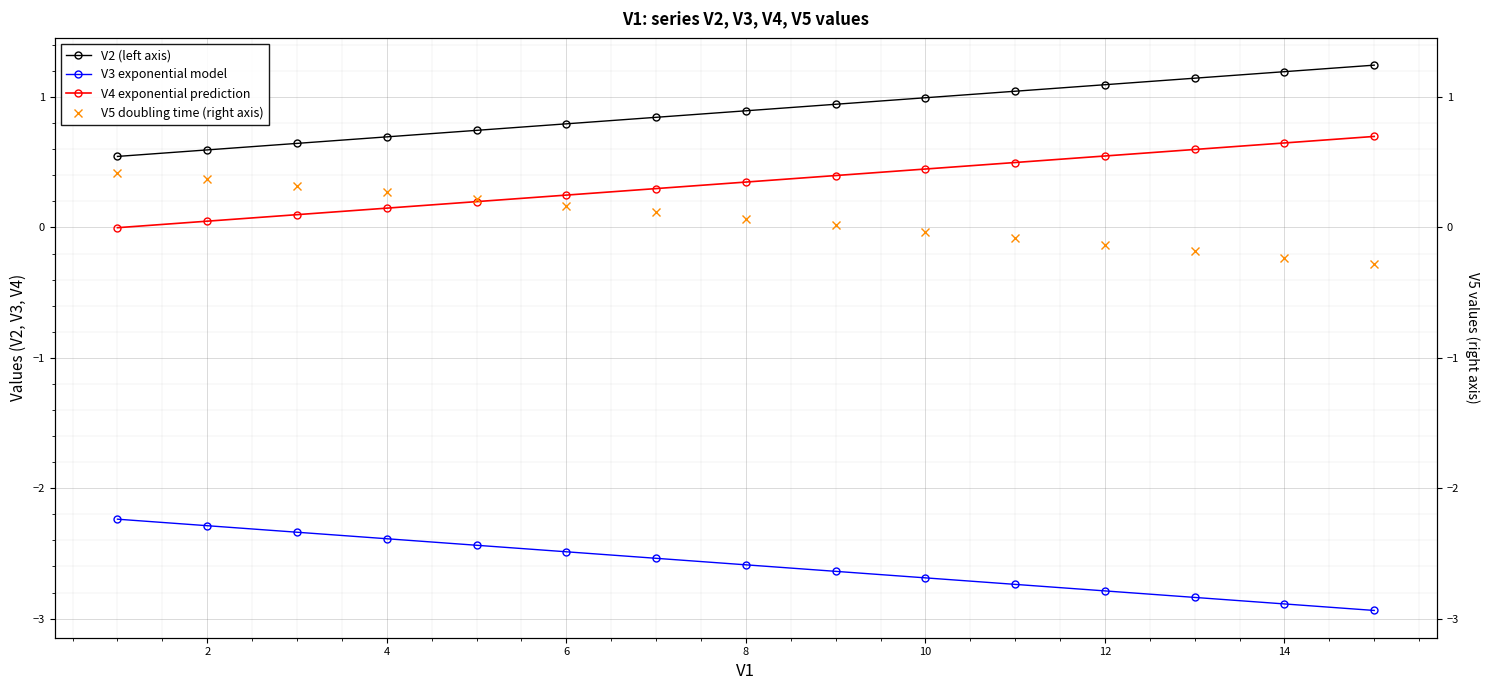

Which series changed the most between 8 and 14?

V4 exponential prediction